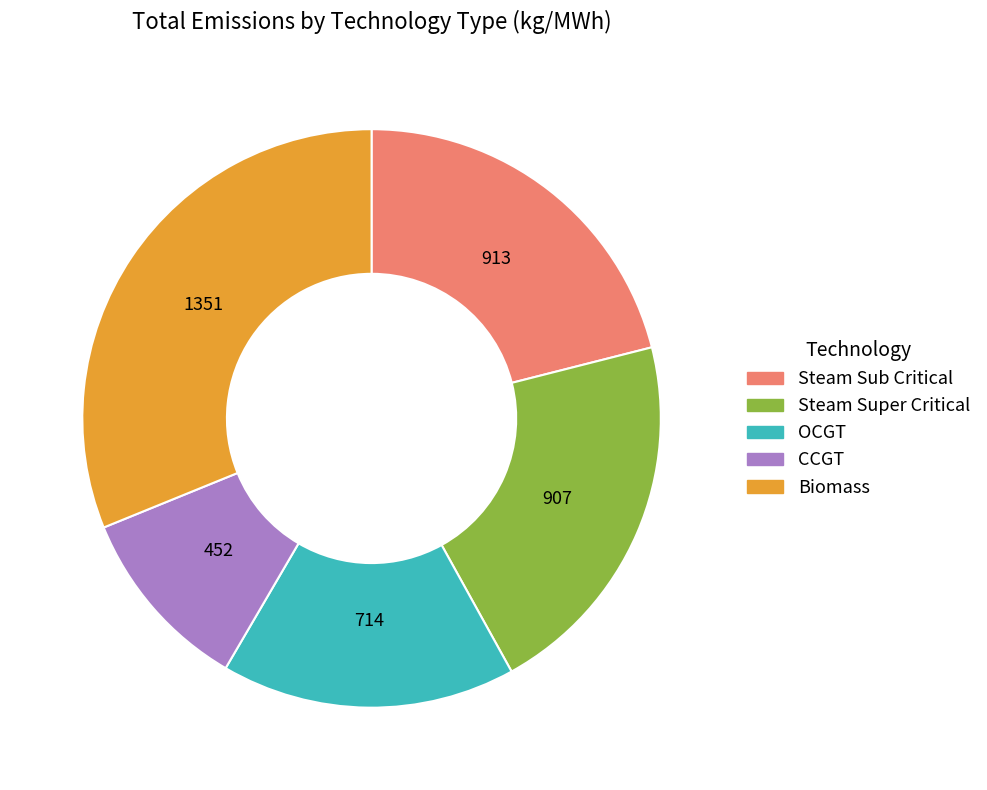

Does any single category account for the majority?

No